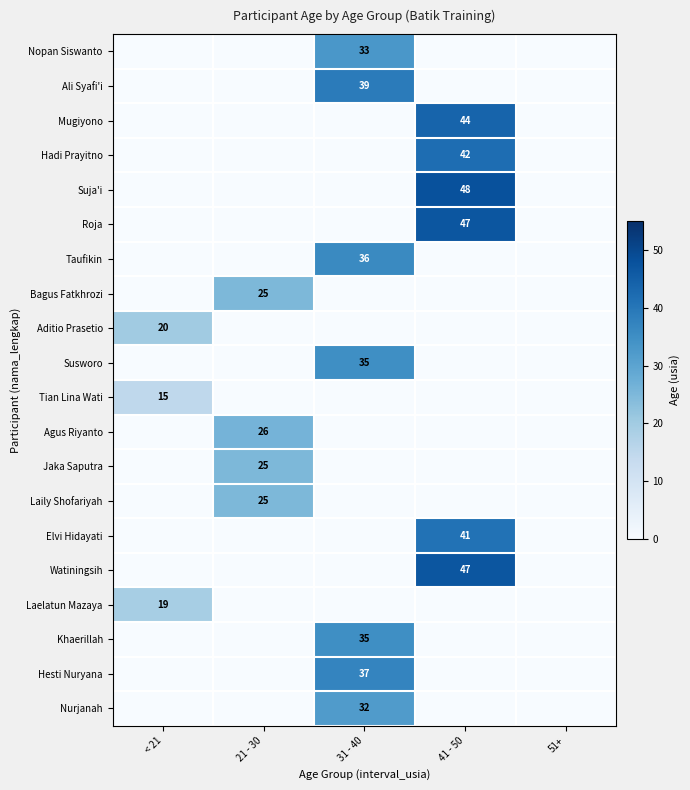

True or false: Aditio Prasetio has a value of 8 at < 21.

False